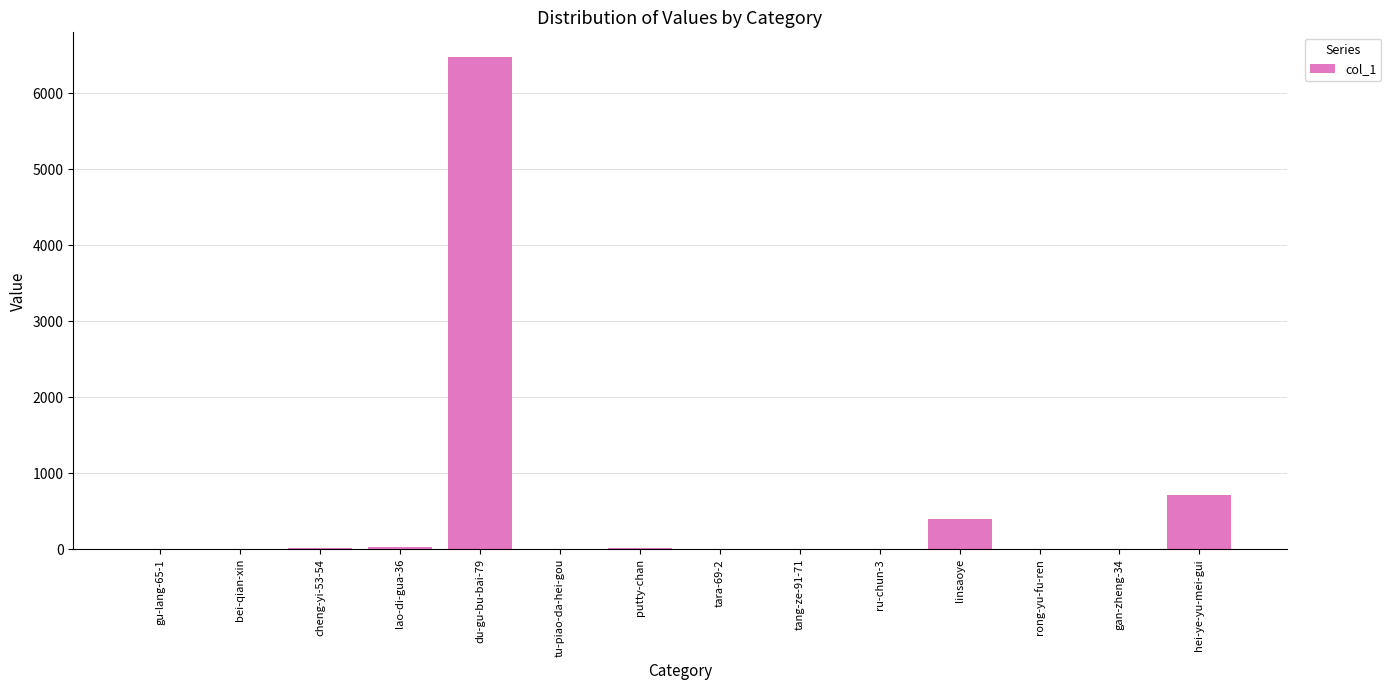

What is the sum of the values at hei-ye-yu-mei-gui and linsaoye?

1117